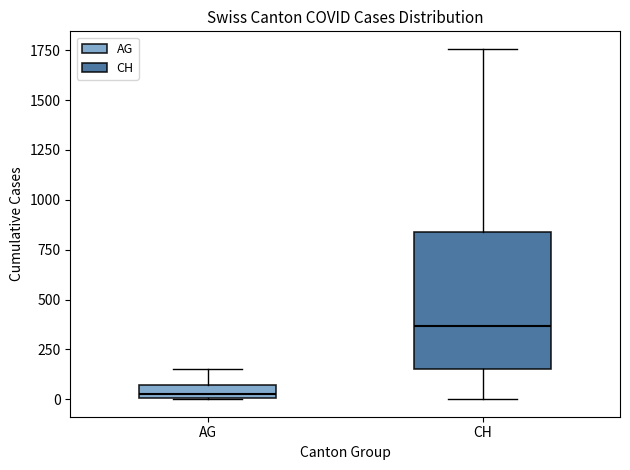

Which box has the lowest median line?

AG